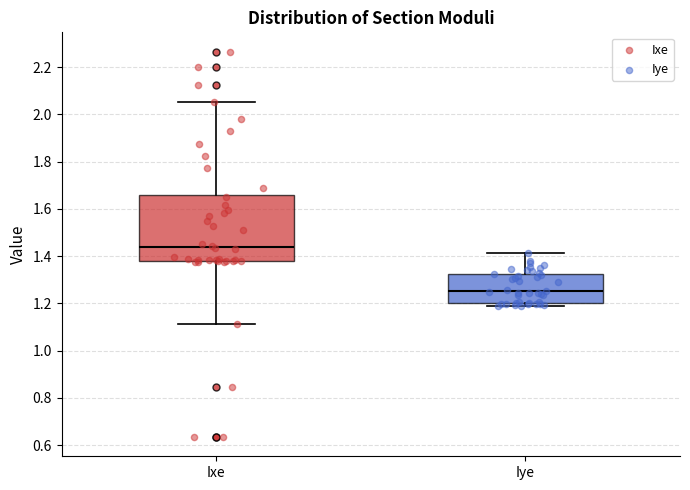

Which box's median line is the highest?

Ixe